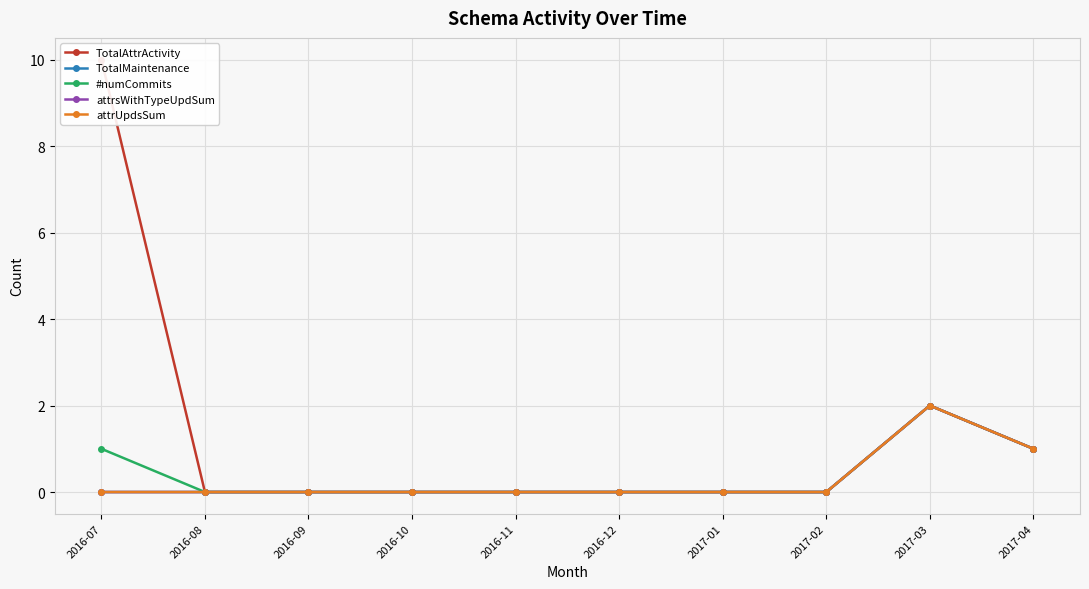

What is the label of the 7th point from the left?

2017-01